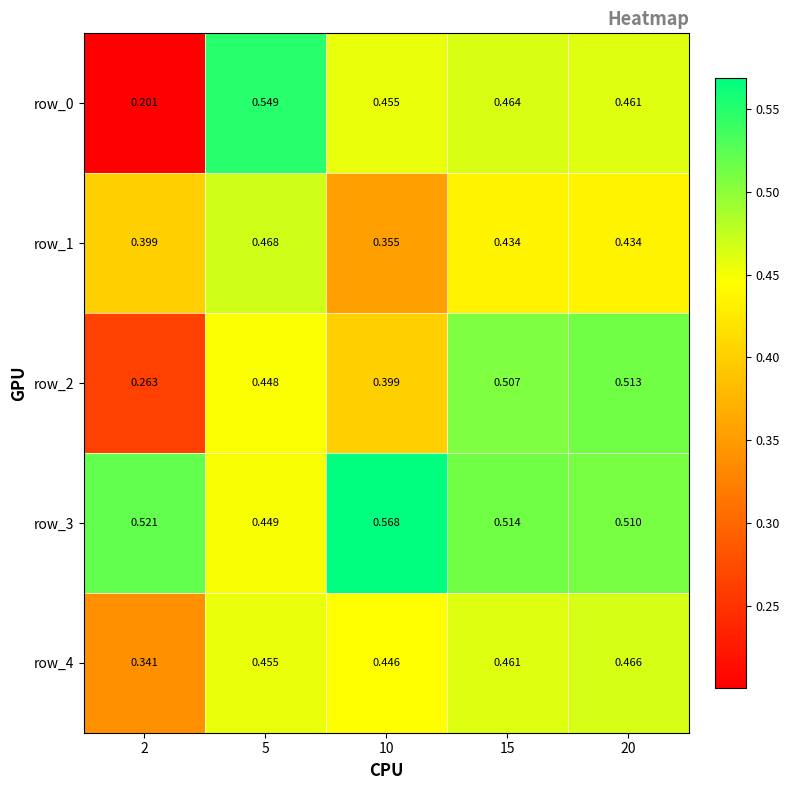

List the labels in order of row_3 value, smallest first.

5, 20, 15, 2, 10